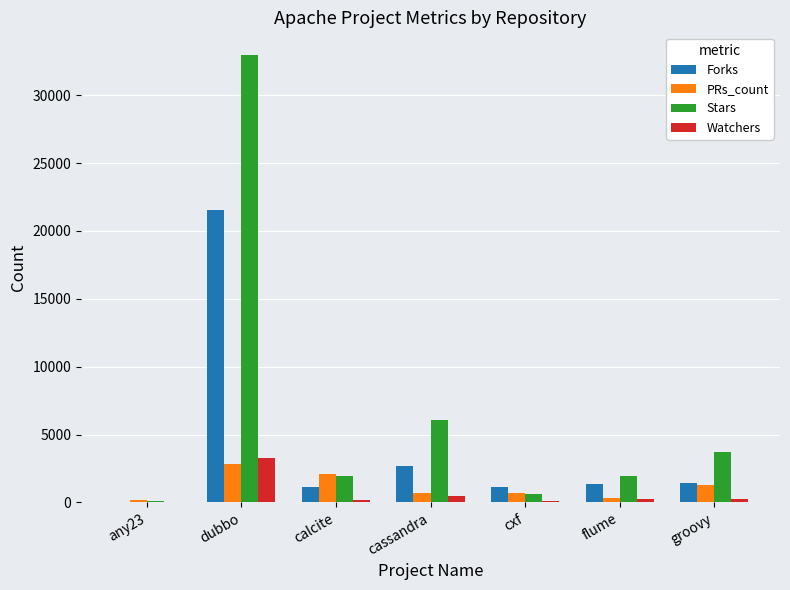

Between any23 and cassandra, which series saw the biggest shift?

Stars